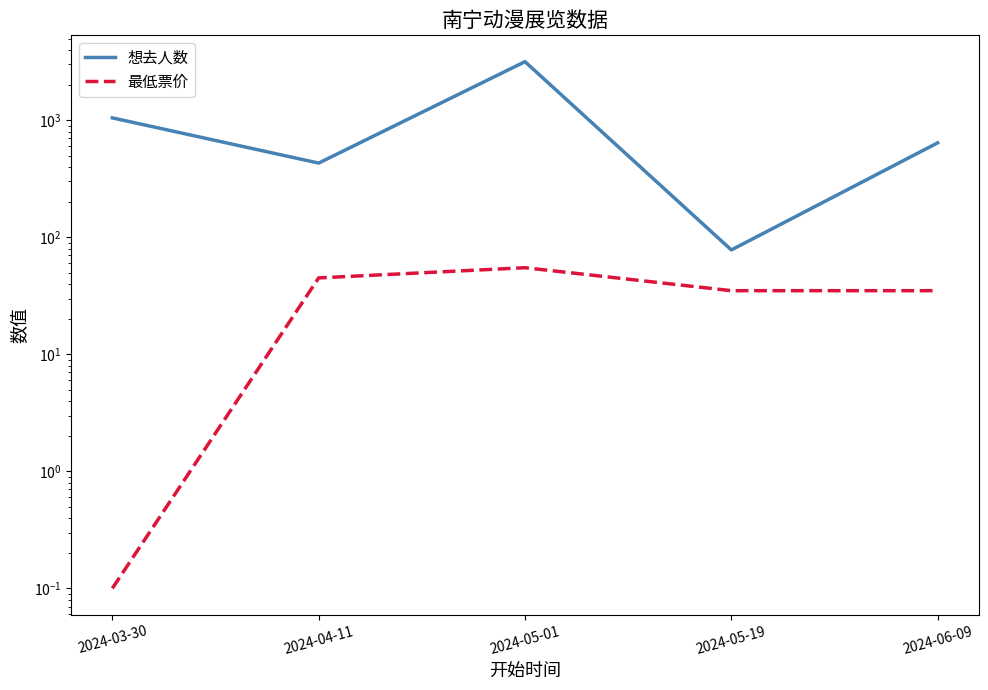

Which series has the largest total across all categories?

想去人数